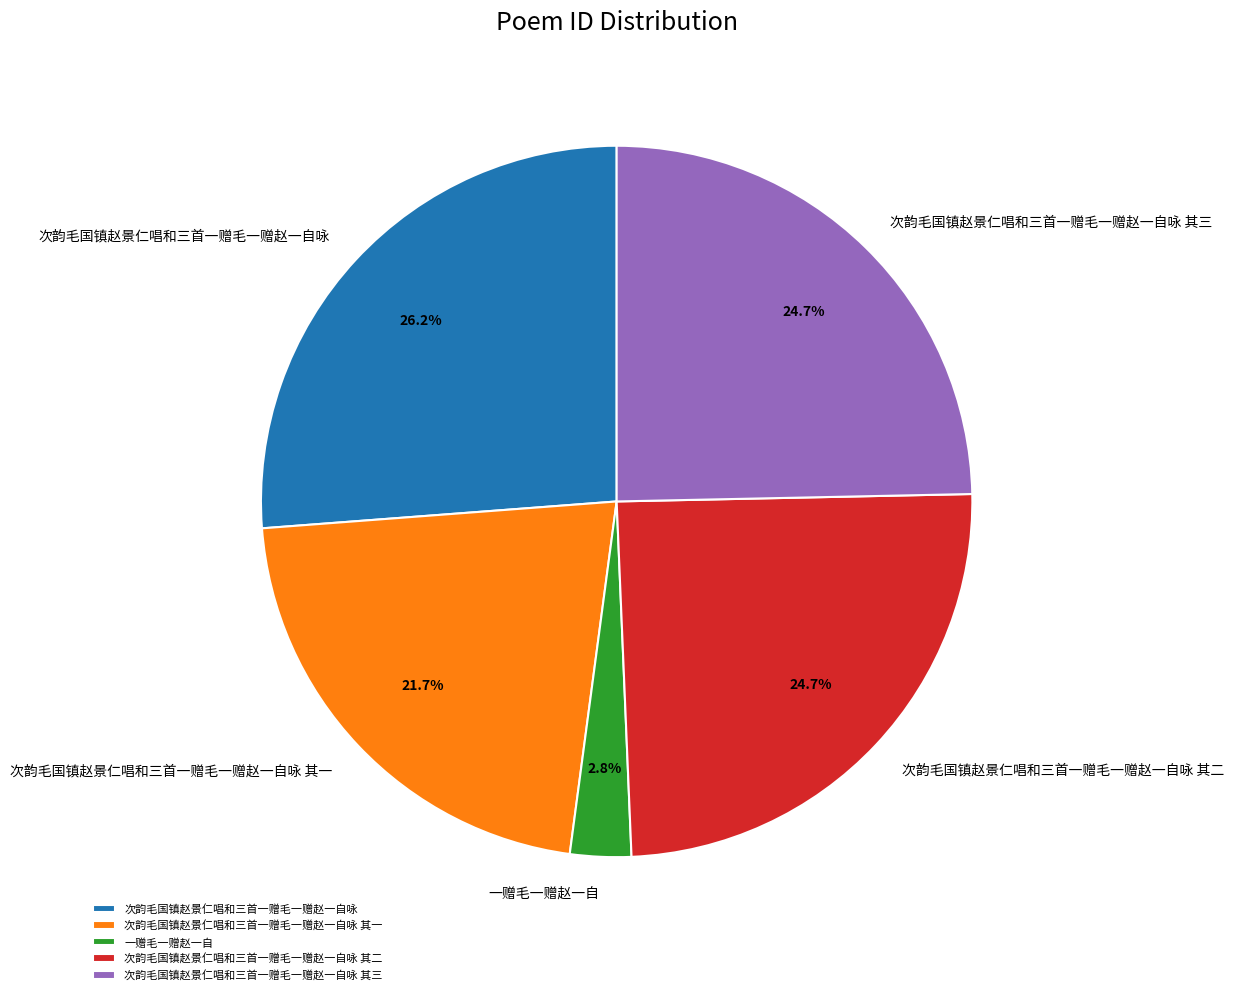

To the nearest percent, what is the combined percentage of 次韵毛国镇赵景仁唱和三首一赠毛一赠赵一自咏 其三 and 一赠毛一赠赵一自?

27%